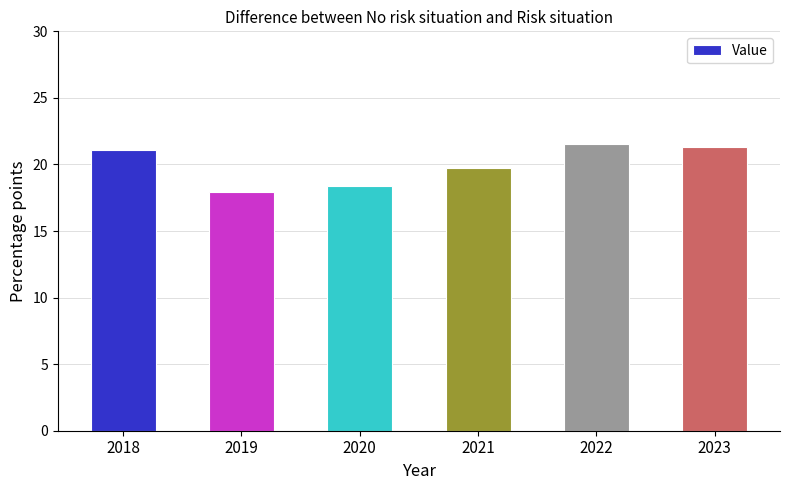

Does the chart contain stacked bars?

No